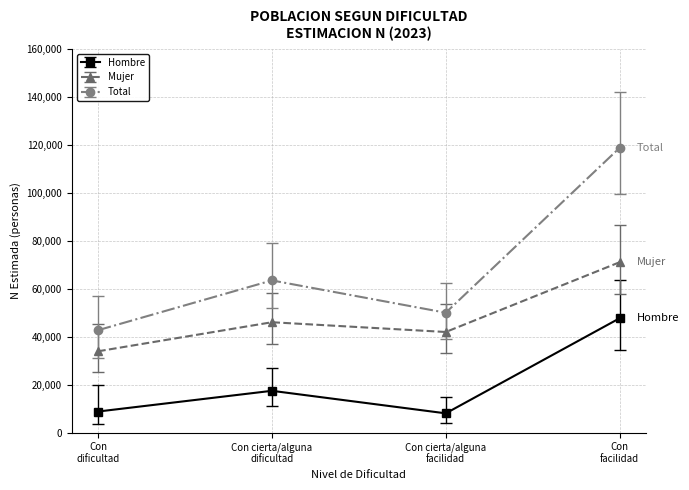

What is the average value of the Mujer series?

48229